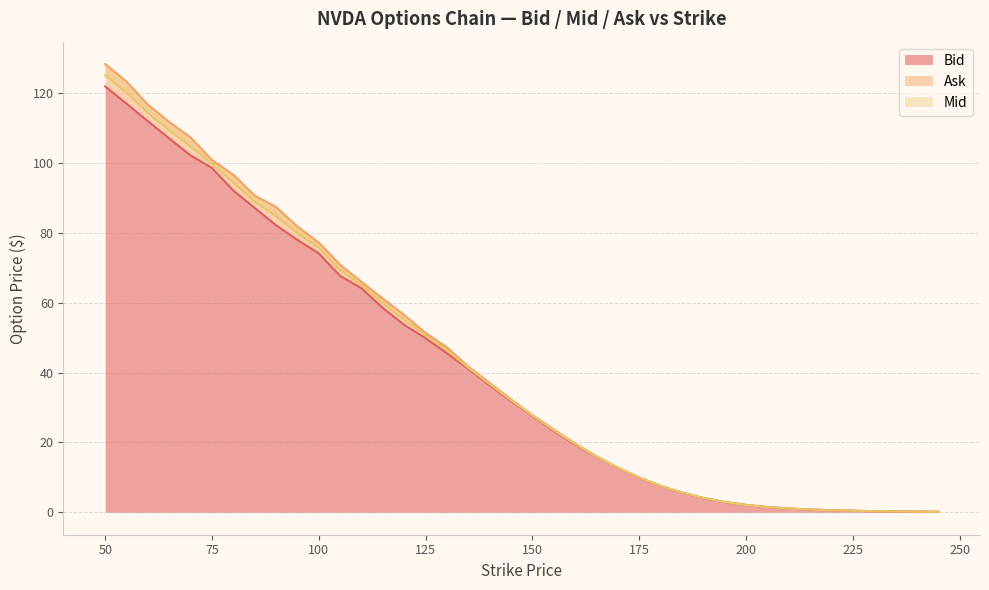

True or false: Bid and Ask cross at least once.

False